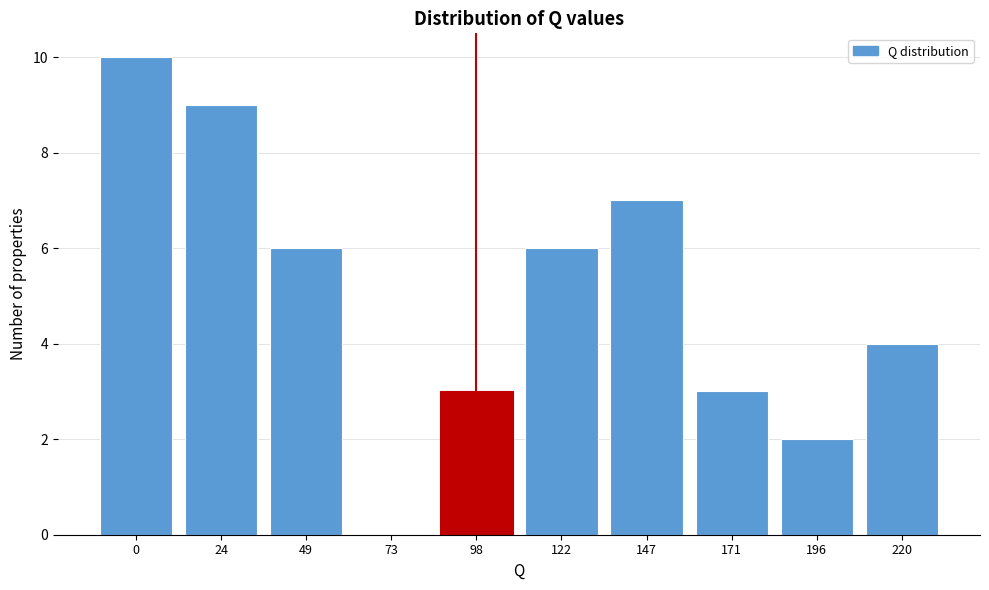

Reading left to right, what are all the values shown in this chart?

0=10	24=9	49=6	73=0	98=3	122=6	147=7	171=3	196=2	220=4